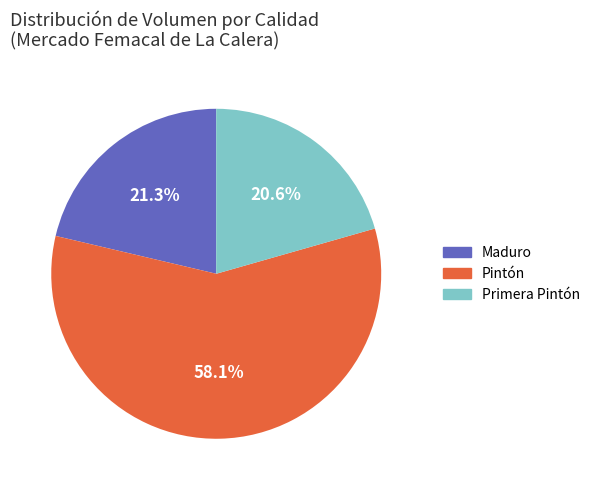

How much of the chart is everything except Primera Pintón?

79.4%